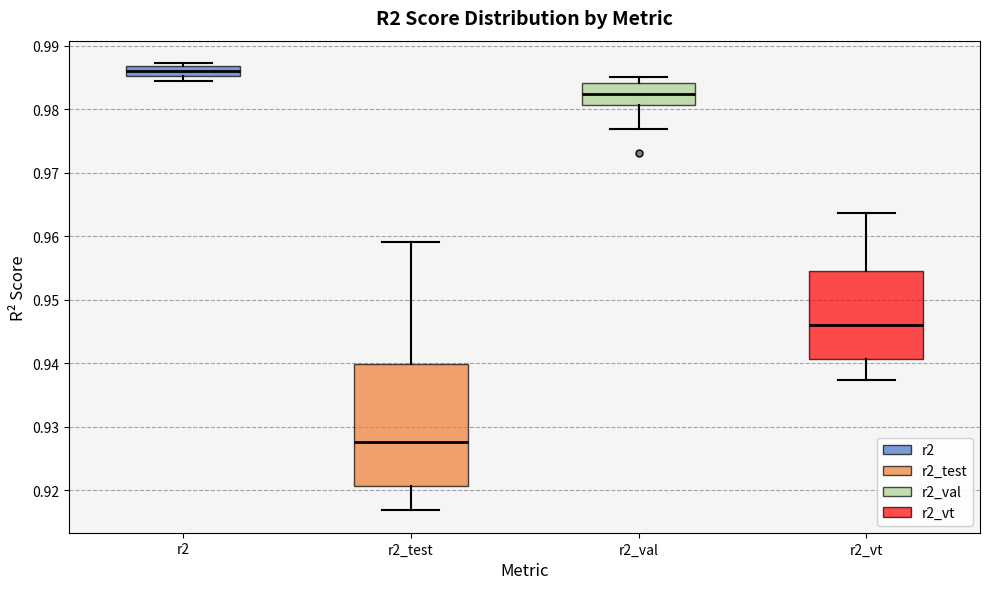

Where is the upper edge of the box for r2_vt on the y-axis? The values are not printed on the chart, so give them approximately, as read against the axis.

0.955